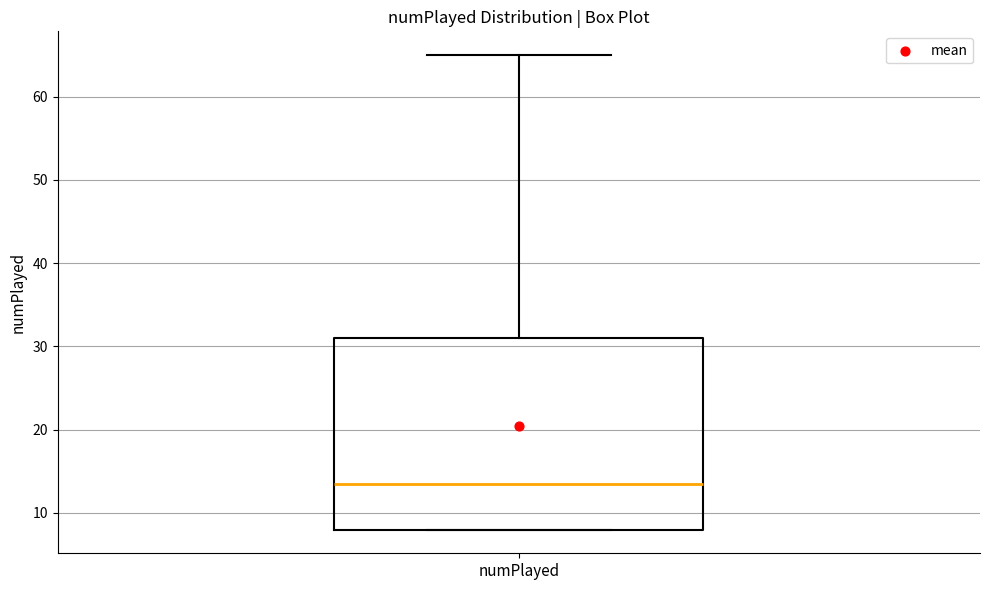

Where does the upper whisker of the box for numPlayed end on the y-axis? The values are not printed on the chart, so give them approximately, as read against the axis.

65